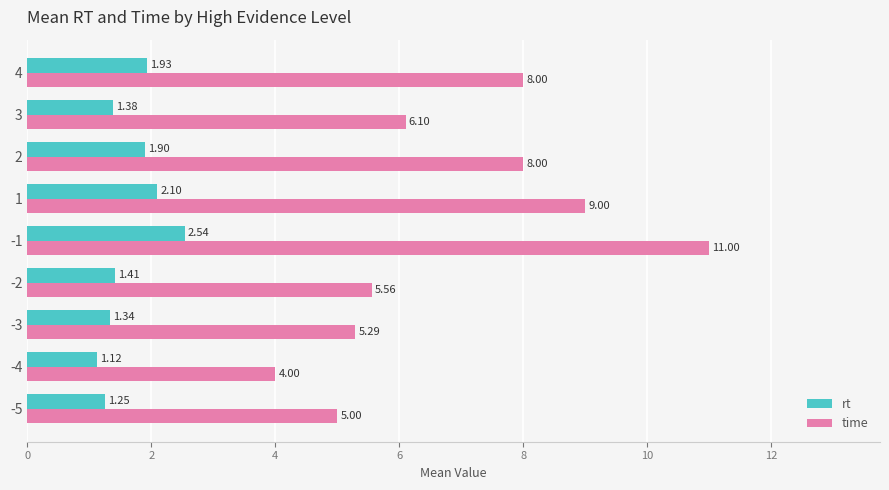

What is the spread (max minus min) of values at 2?

6.1